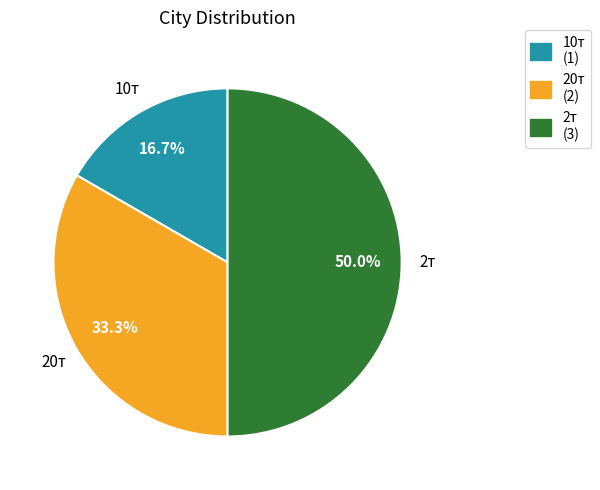

How many segments does this pie chart have?

3